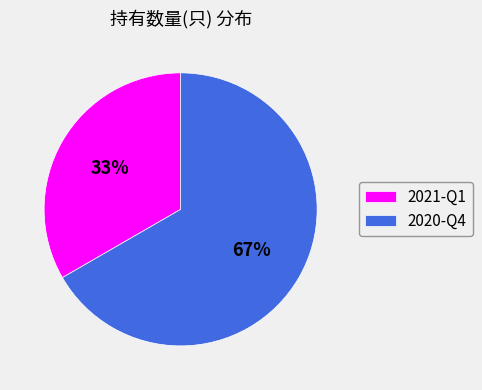

Which slice is the smallest?

2021-Q1